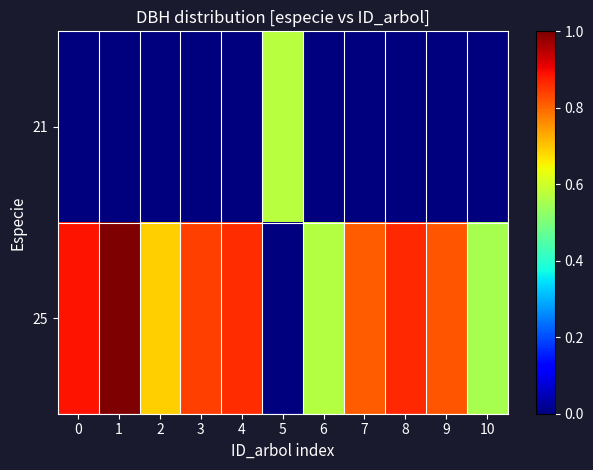

Rank the series at 8 from highest to lowest value.

row_1, row_0